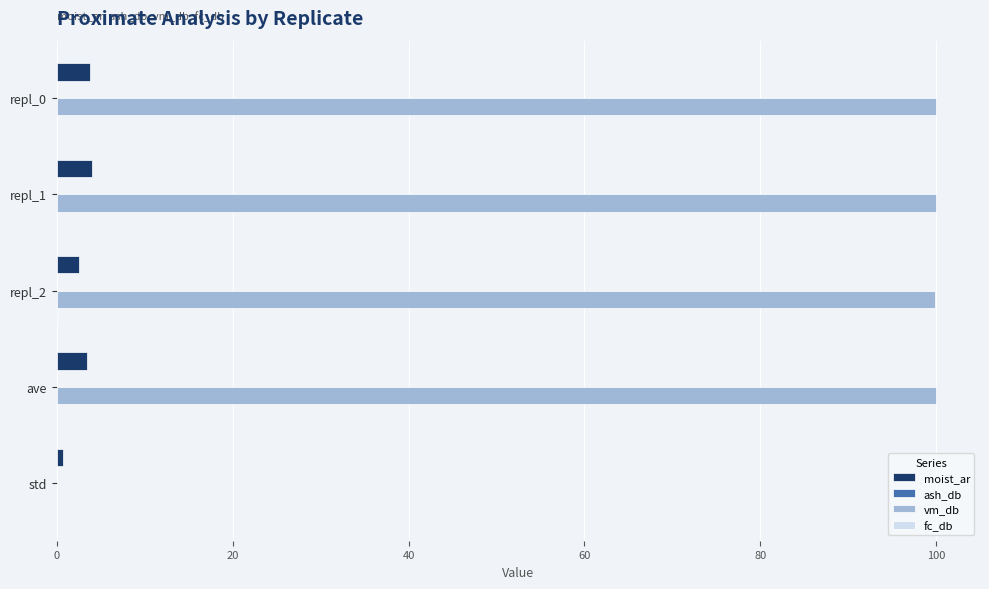

The value of moist_ar at repl_1 is 4.1. True or false?

True